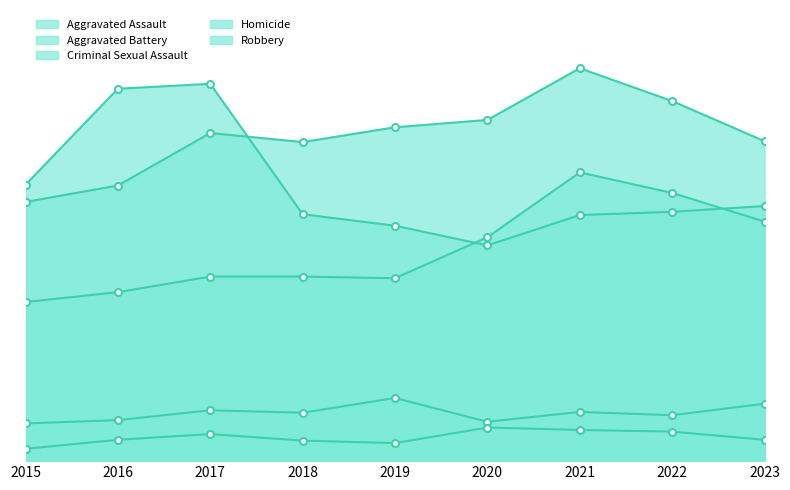

Between 2020 and 2023, which is larger?

2023